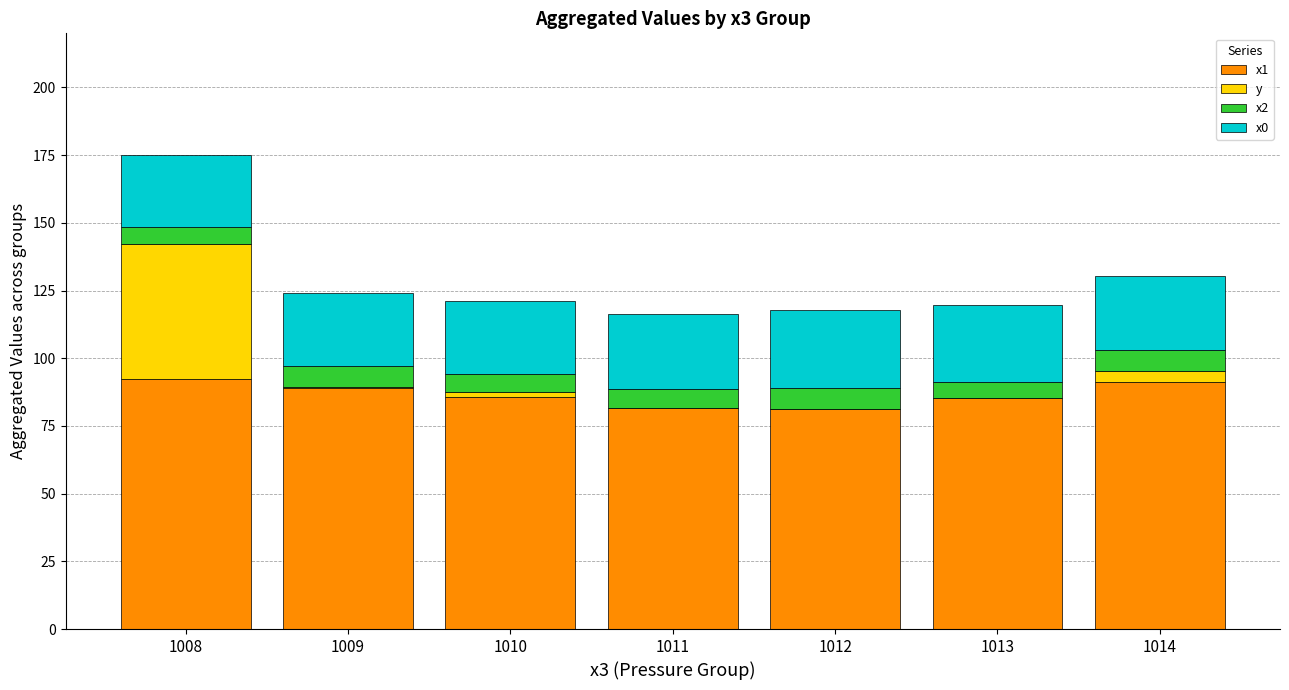

The value of x1 at 1011 is 81.6. True or false?

True